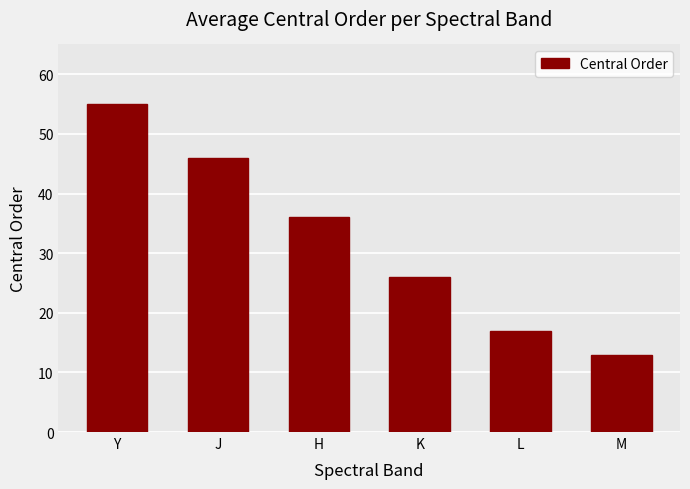

Which has a higher value, K or M?

K